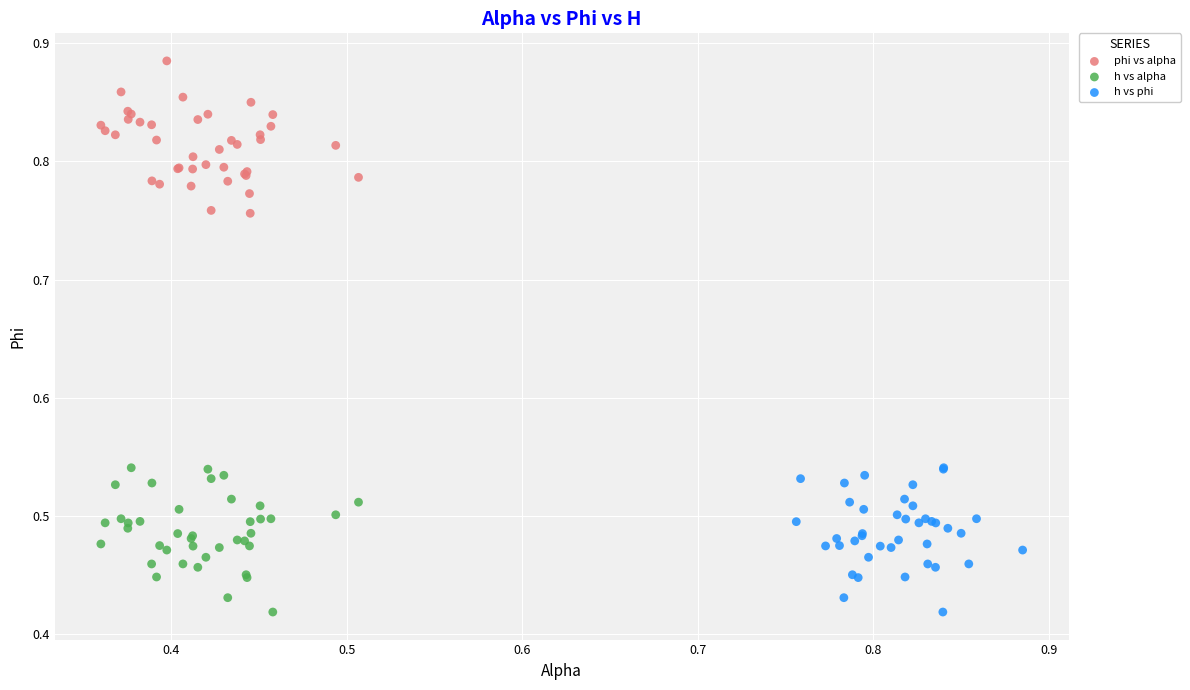

Which series reaches the maximum Y coordinate?

phi vs alpha